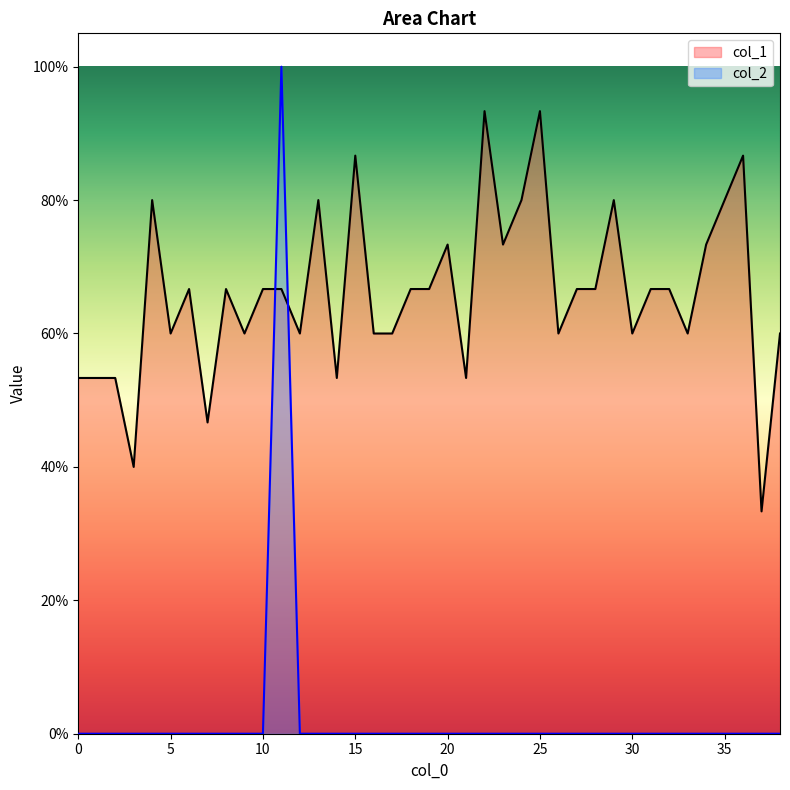

Rank the categories by col_2 value from lowest to highest.

0, 1, 2, 3, 4, 5, 6, 7, 8, 9, 10, 12, 13, 14, 15, 16, 17, 18, 19, 20, 21, 22, 23, 24, 25, 26, 27, 28, 29, 30, 31, 32, 33, 34, 35, 36, 37, 38, 11